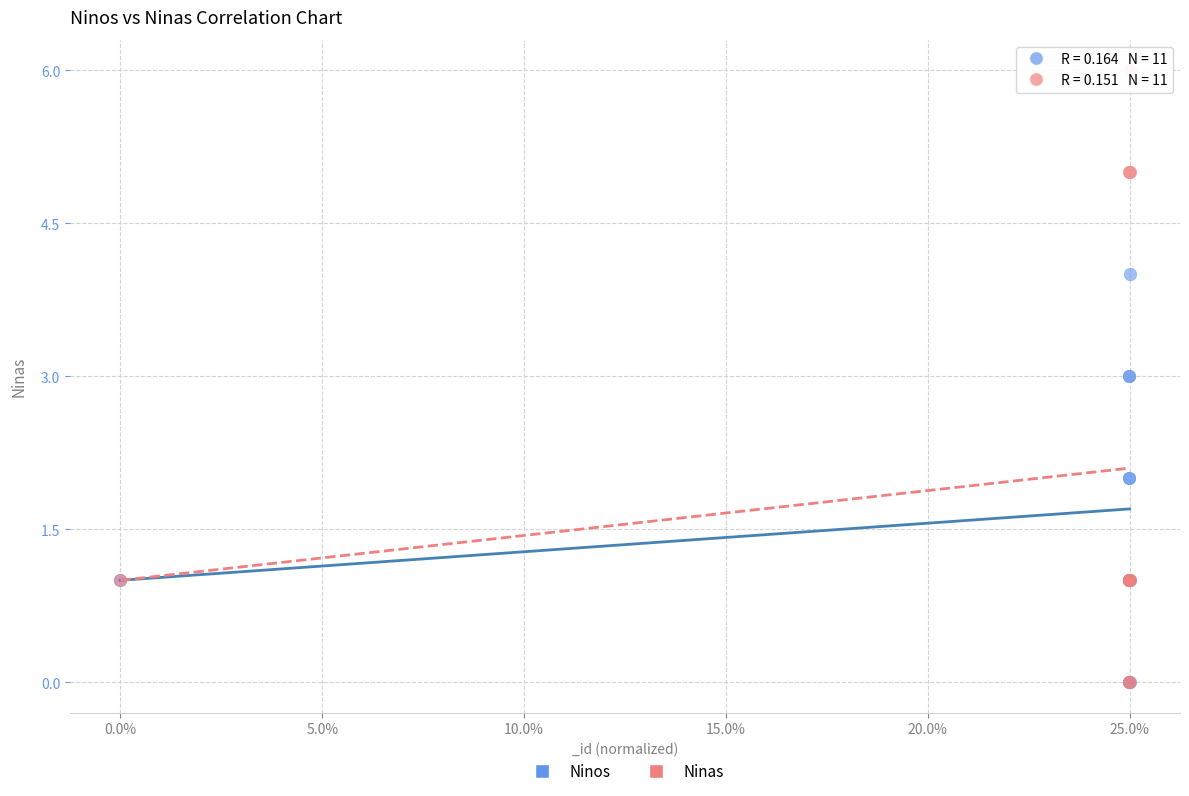

Which series contains the highest Y value?

Ninas